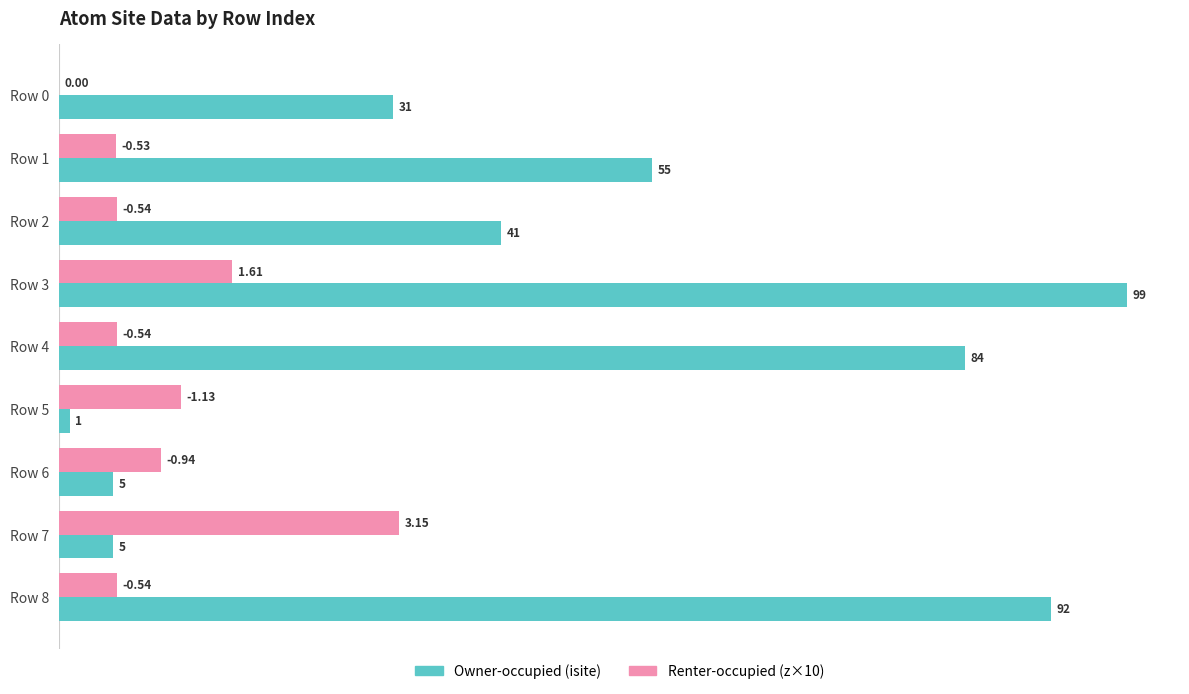

What is the sum of the Owner-occupied (isite) values at Row 0 and Row 8?

123.0